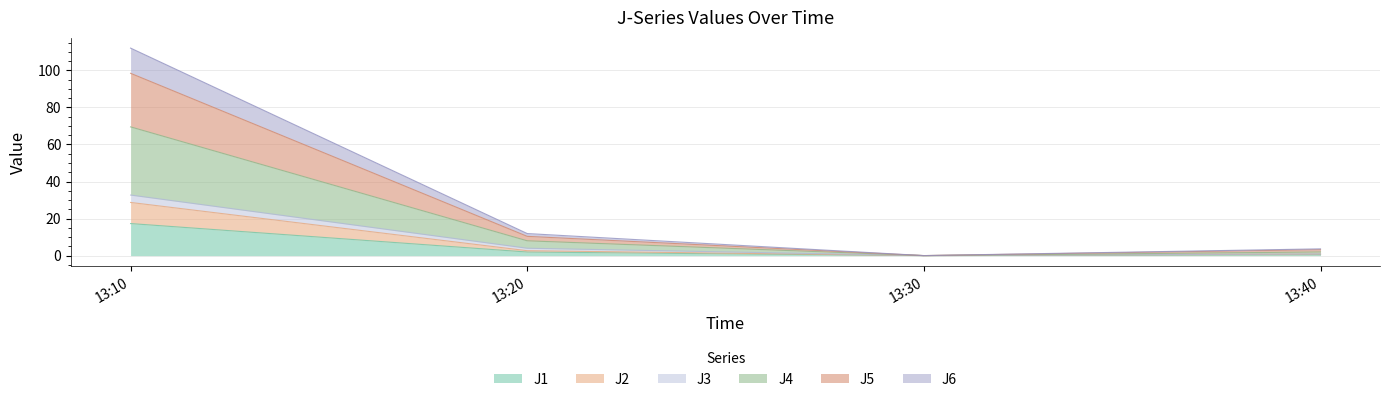

True or false: J4 and J6 intersect in this chart.

False